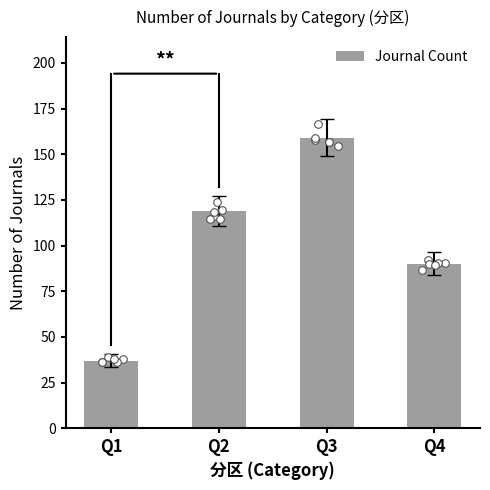

What is the change in value from Q1 to Q2?

+82